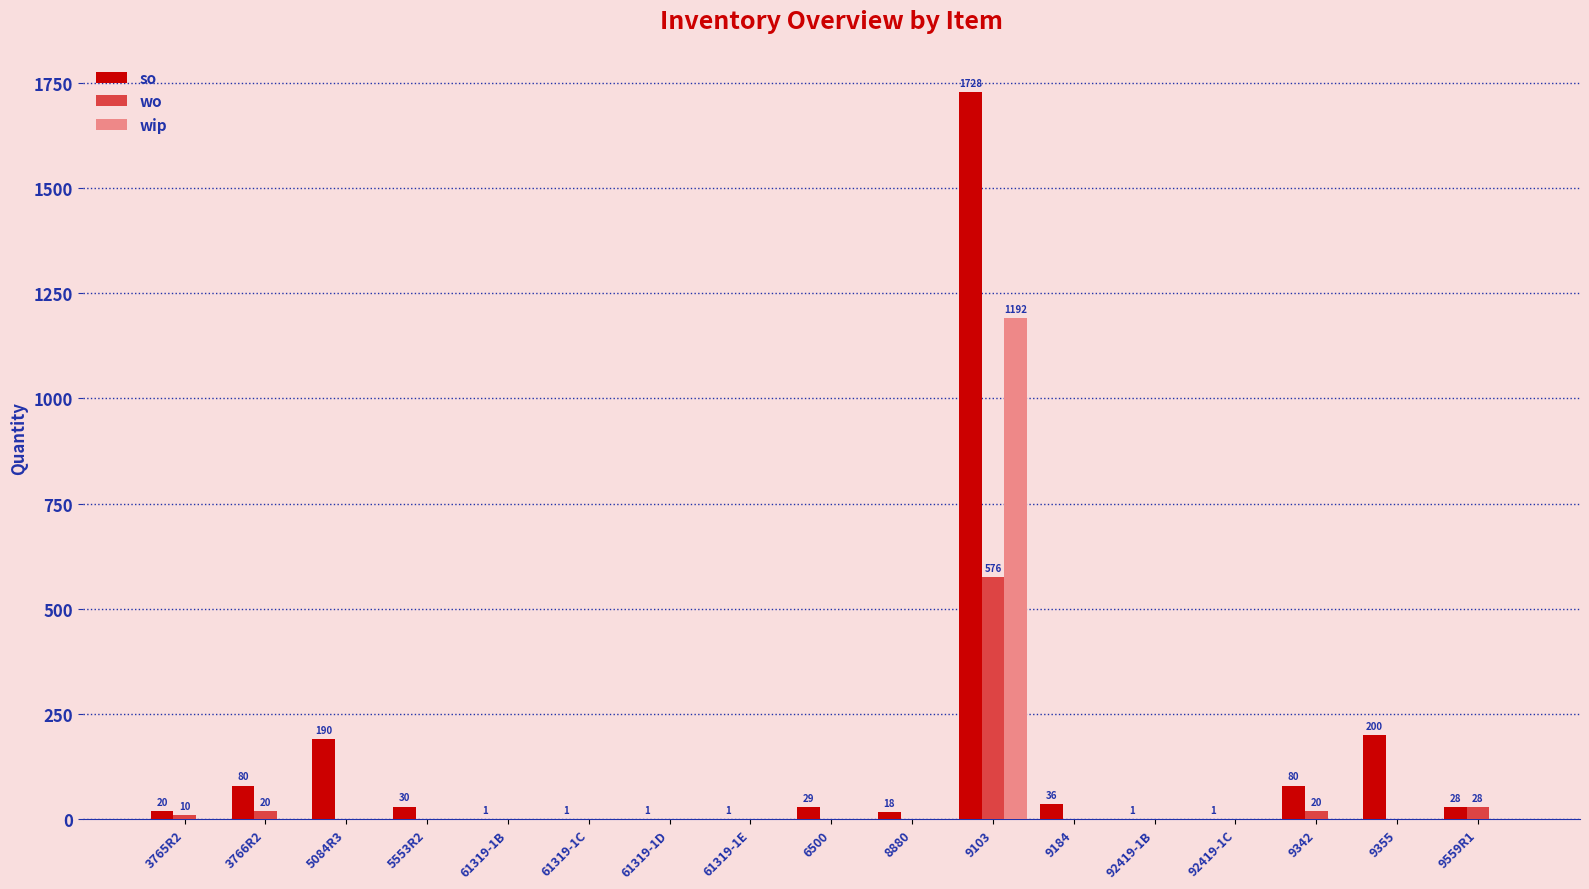

What is the highest value of the wip series?

1192